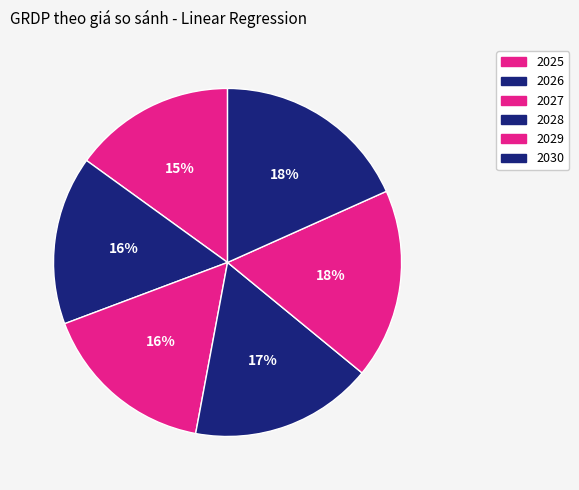

True or false: 2028 accounts for 29% of the total.

False